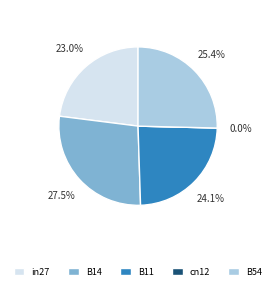

To the nearest percent, what is the difference between the B14 and B54 slice percentages?

2%